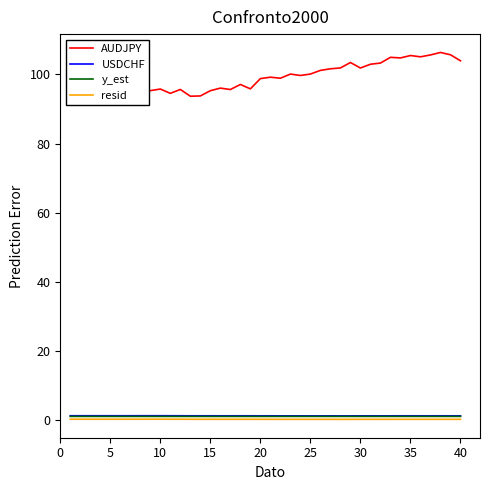

Rank the series at 10 from lowest to highest value.

resid, y_est, USDCHF, AUDJPY